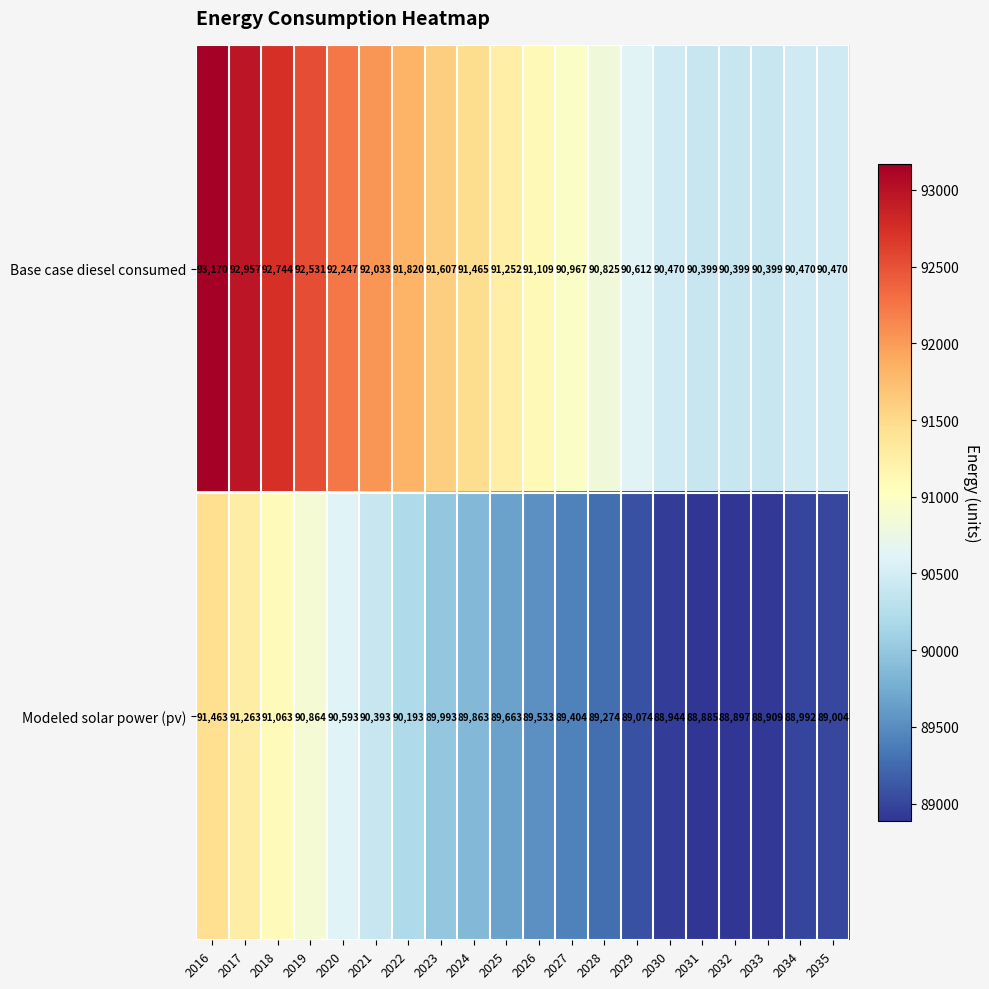

What is the total value across all series at 2024?

181328